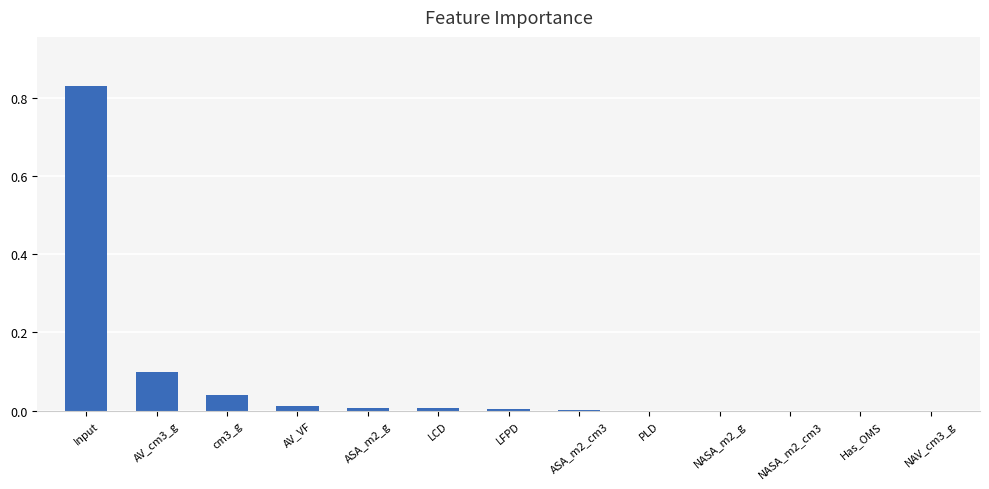

The value at ASA_m2_g is 0.0. True or false?

True